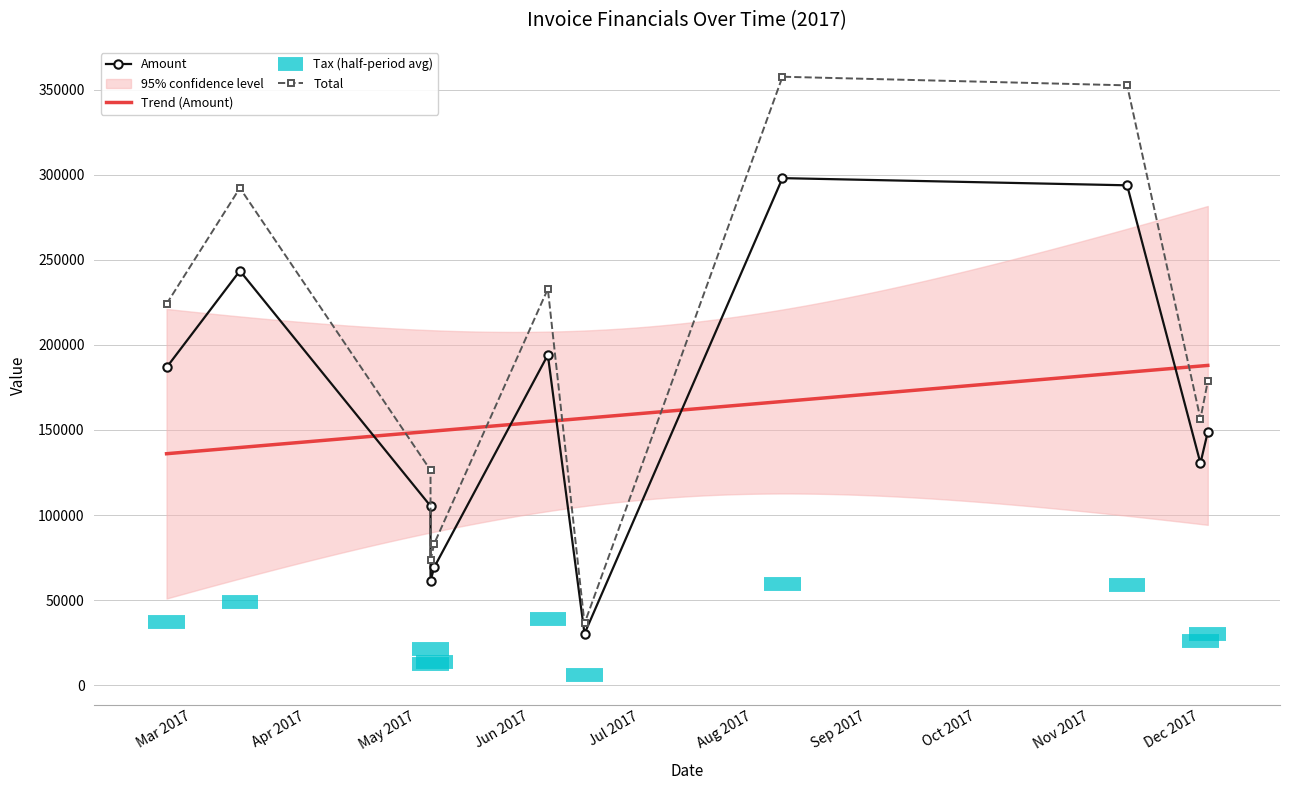

Does the chart have visible grid lines?

Yes